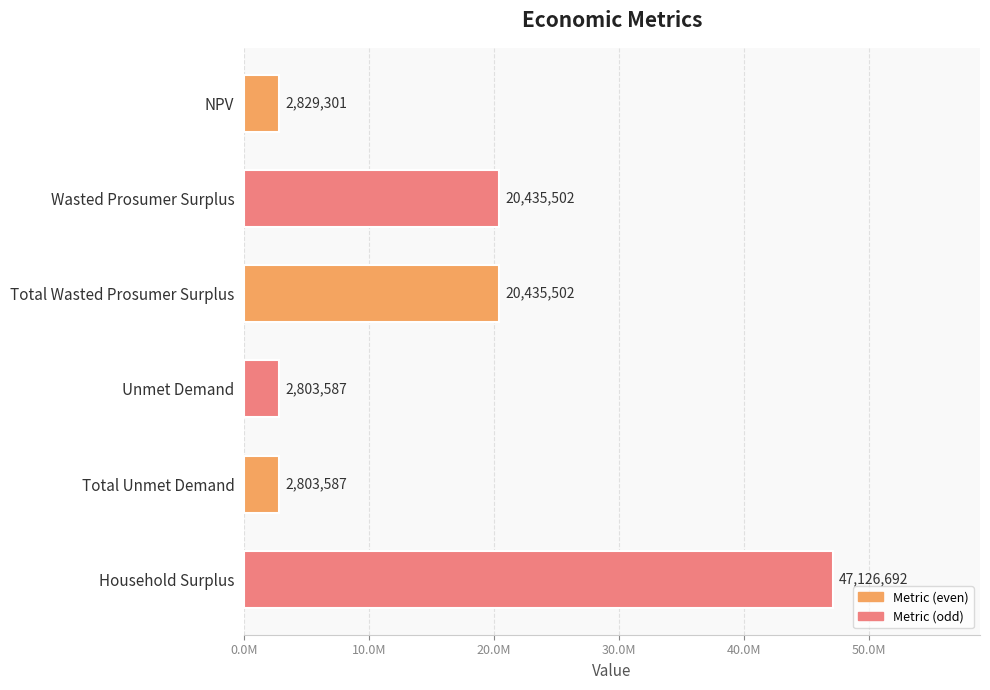

At which category does the chart reach its peak across all series?

Household Surplus